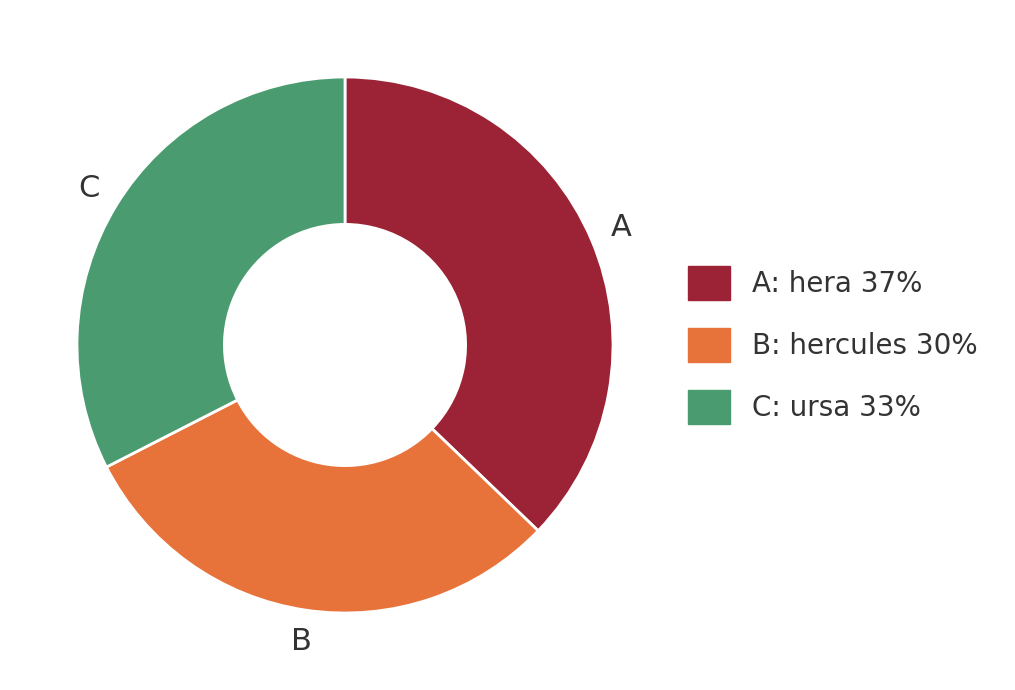

Count the number of slices in the pie.

3